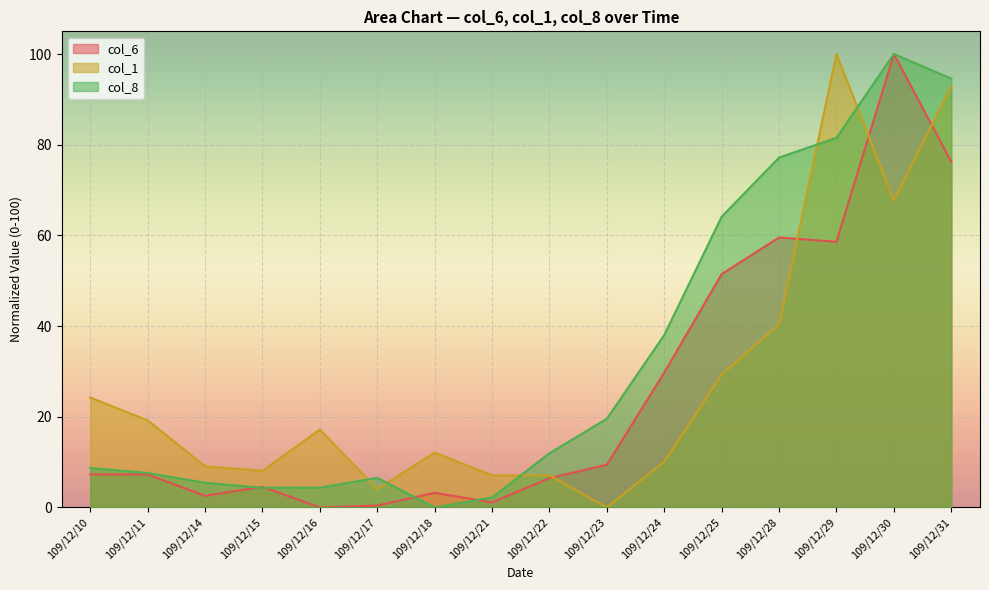

The value of col_8 at 109/12/14 is 5.4. True or false?

True